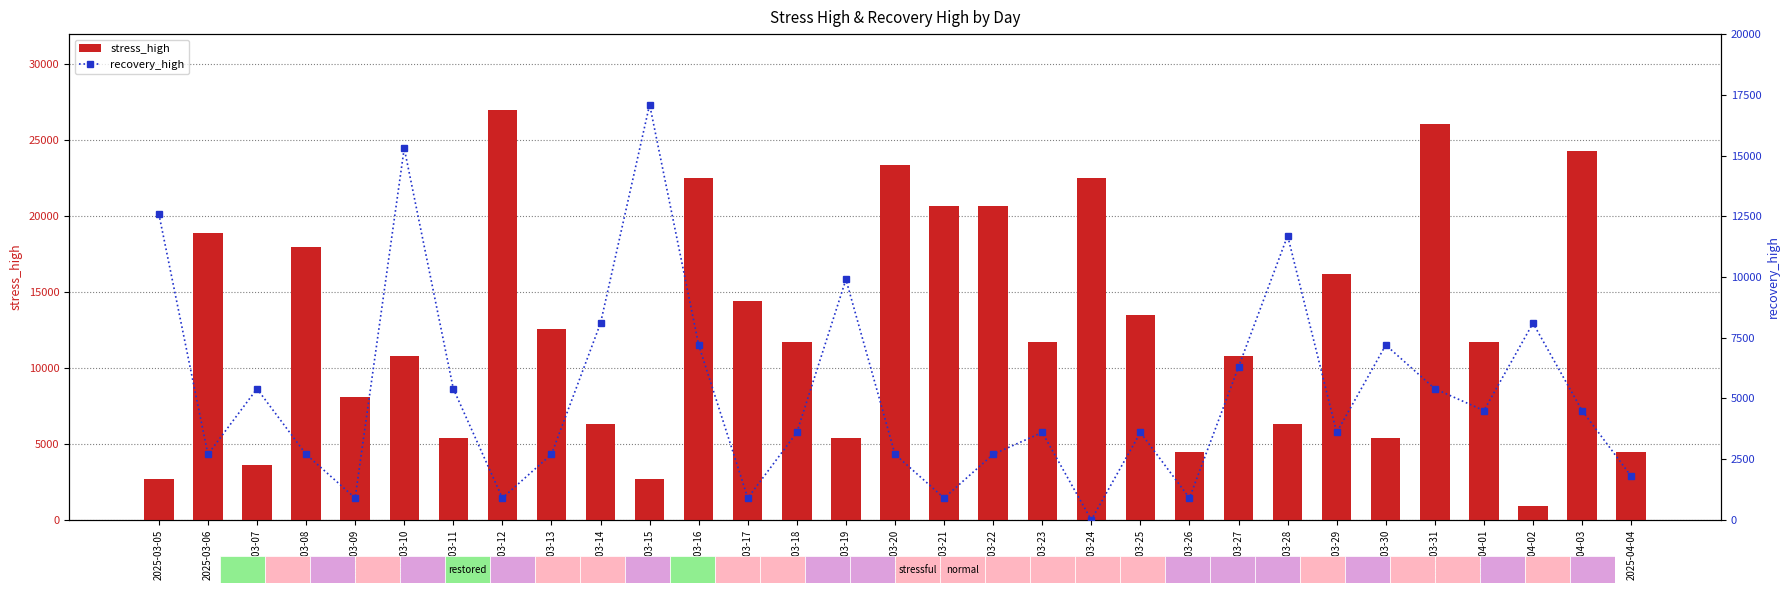

What is the greatest value displayed?

27000